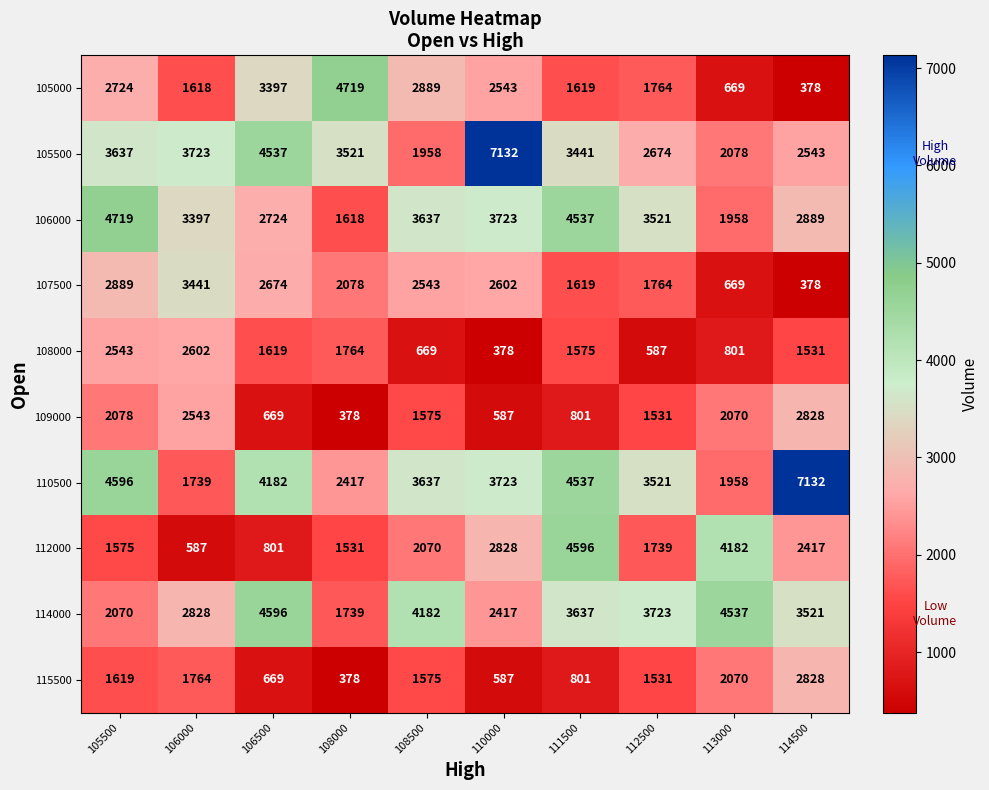

What is the minimum value shown in the chart?

378